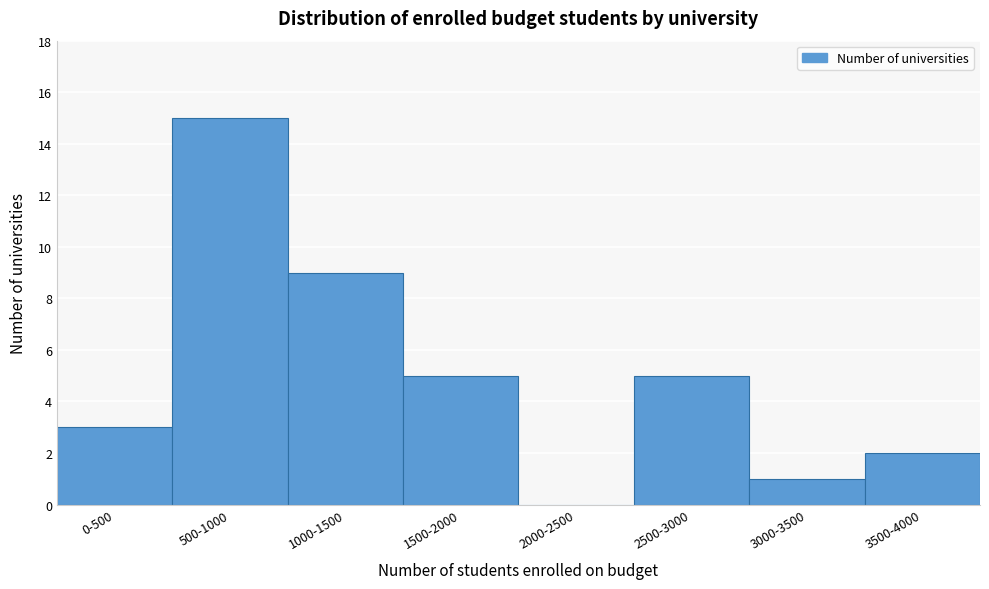

Reading left to right, what are all the values shown in this chart?

0-500=3	500-1000=15	1000-1500=9	1500-2000=5	2000-2500=0	2500-3000=5	3000-3500=1	3500-4000=2